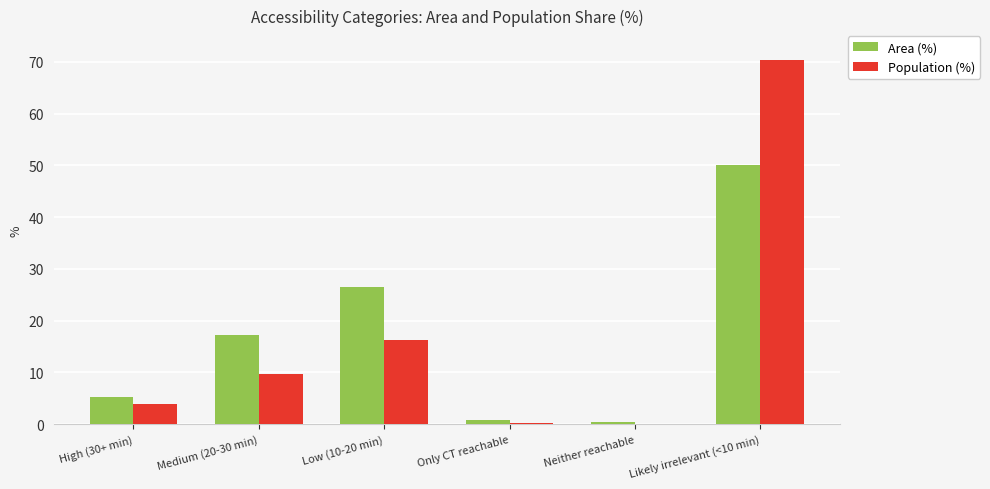

What is the sum of all Area (%) values?

100.0